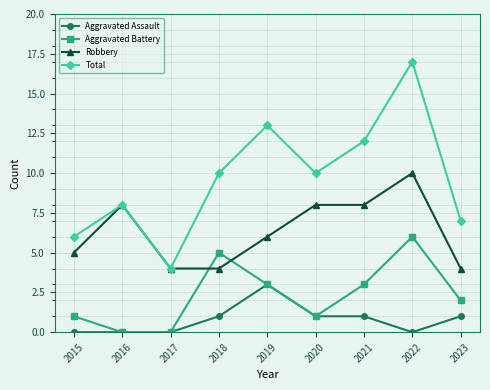

True or false: Aggravated Assault and Total intersect in this chart.

False